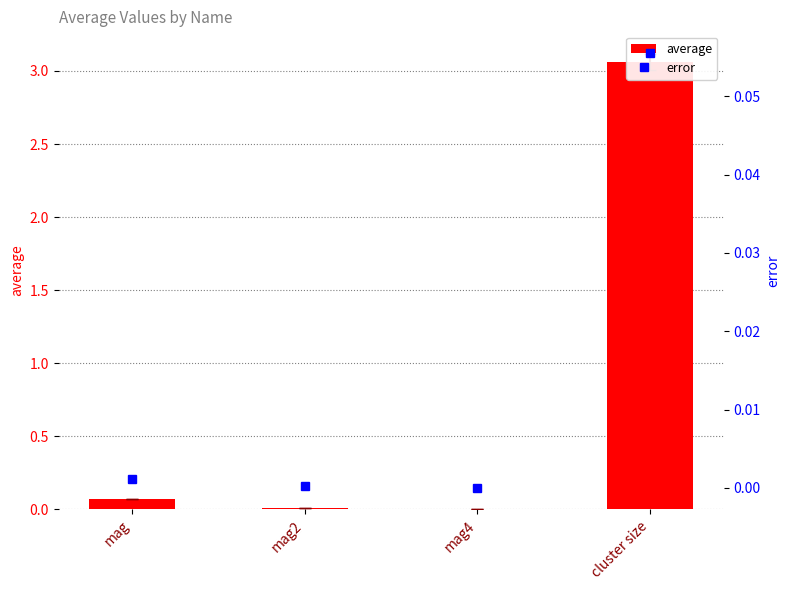

Does the chart contain any negative values?

No